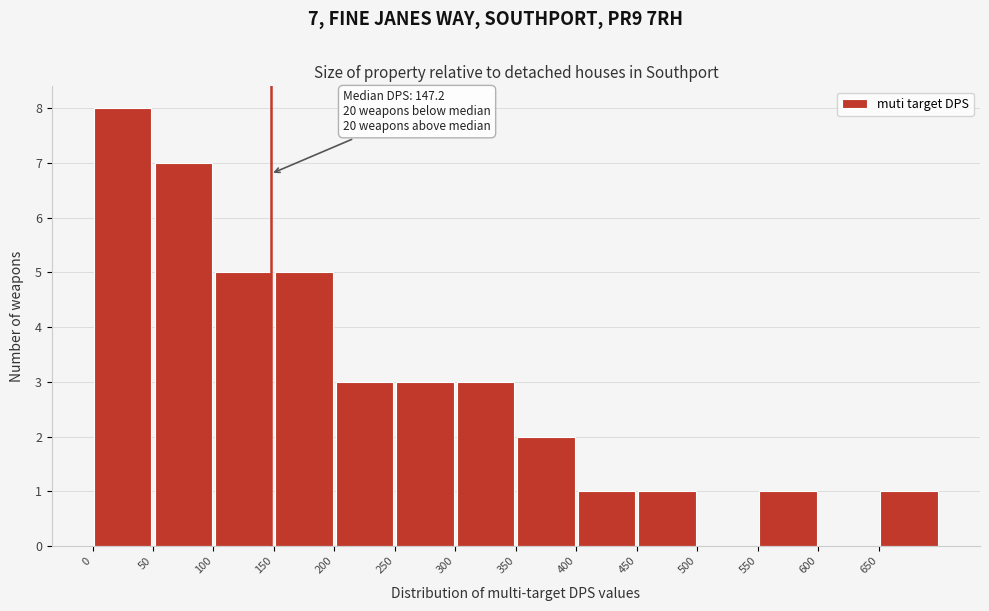

Which range on the x-axis has the tallest bar?

0 to 50